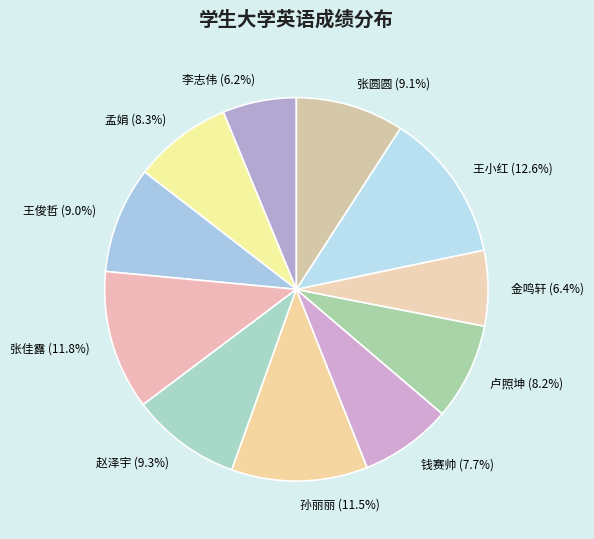

To the nearest percent, what portion does 金鸣轩 represent?

6%